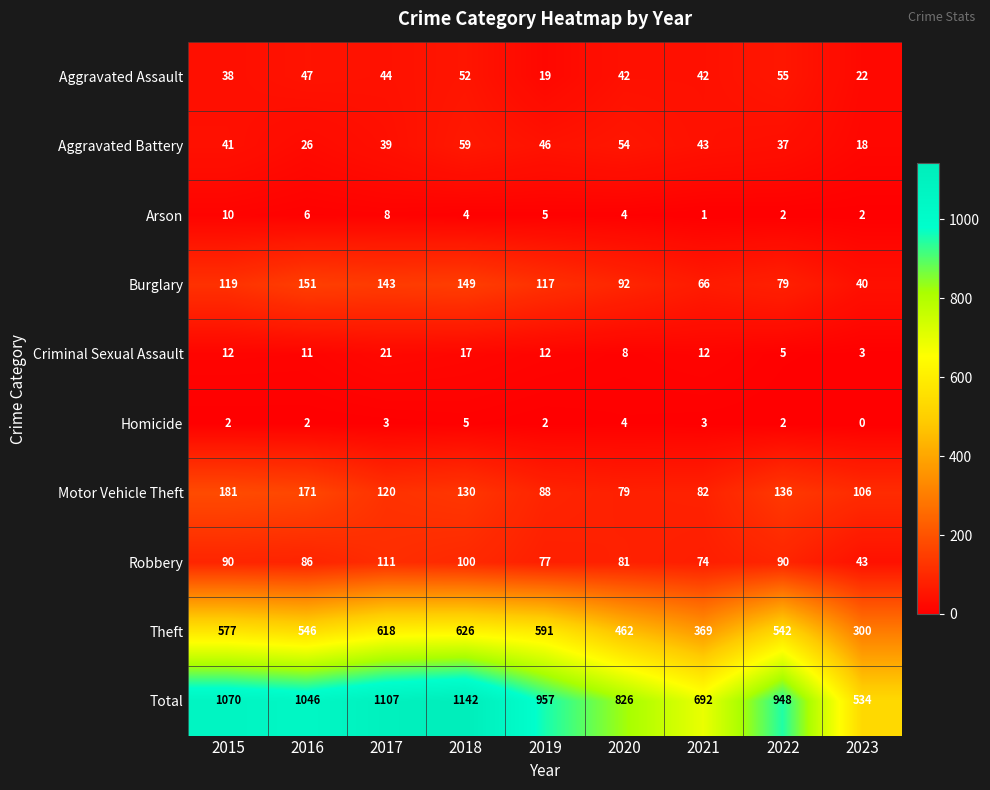

What is the difference between the second highest and minimum values in the Aggravated Assault series?

33